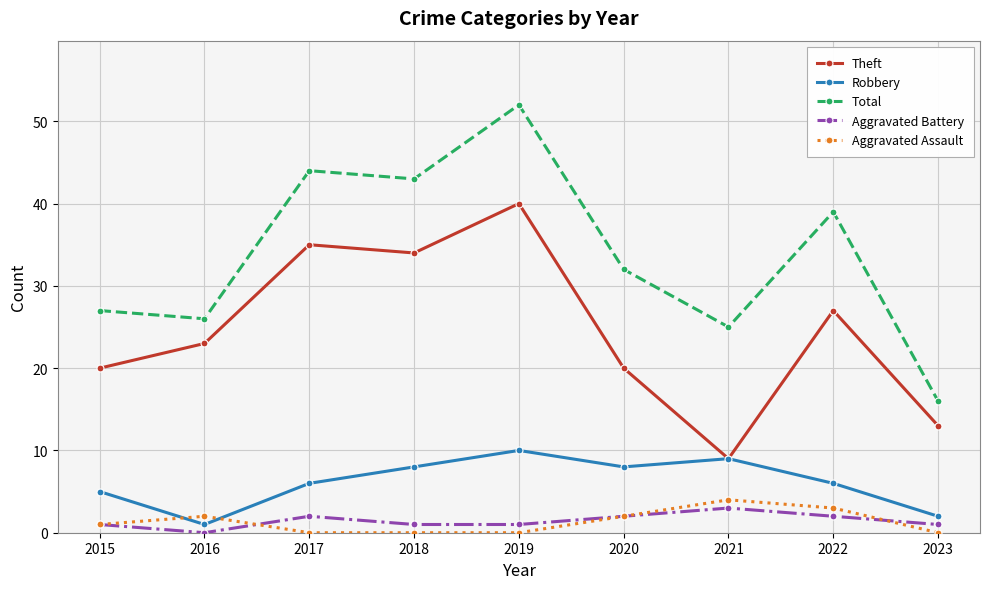

What is the difference between the highest and lowest values at 2015?

26